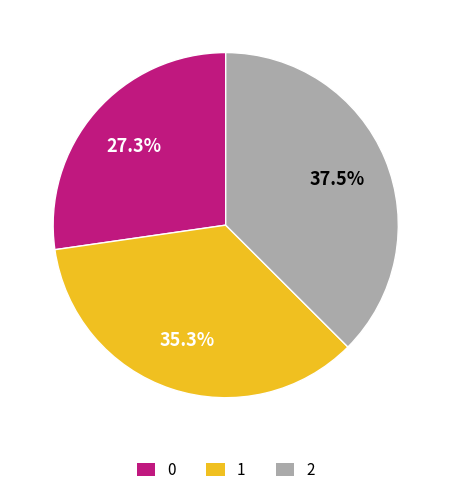

How many segments does this pie chart have?

3